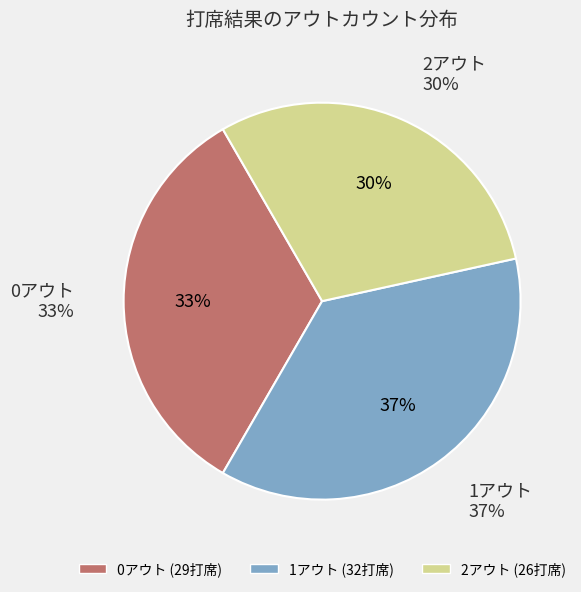

Approximately how many times larger is the value at 0アウト compared to 1アウト?

0.9